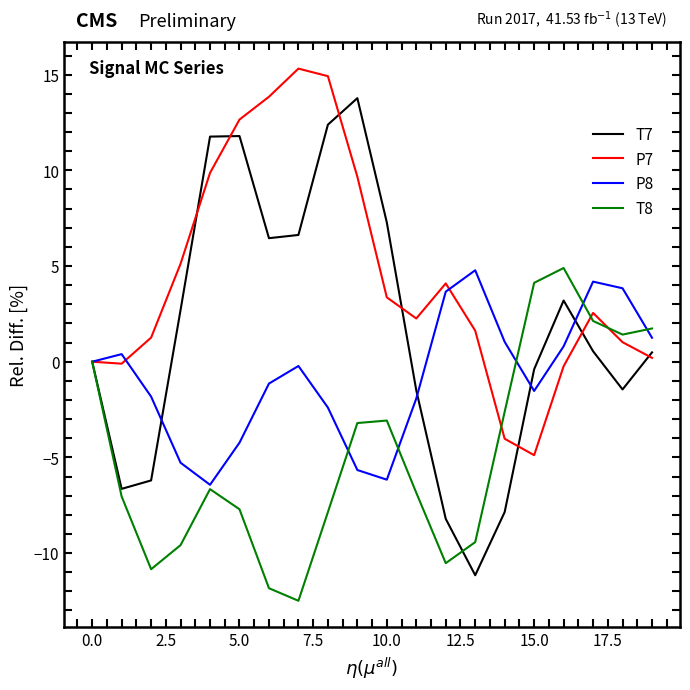

List the series in order of their overall mean, highest first.

P7, T7, P8, T8